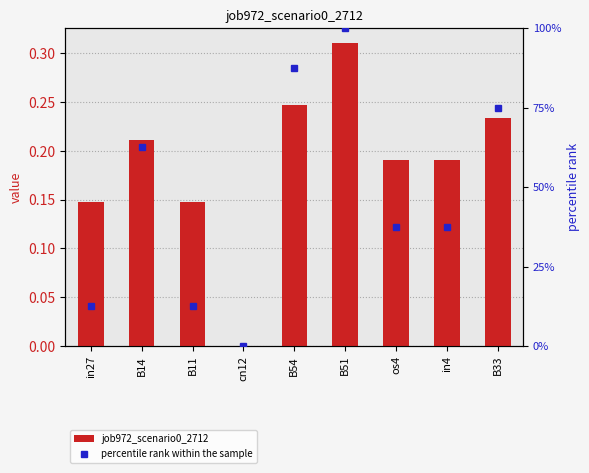

What is the difference between the second highest and second lowest values?

0.1